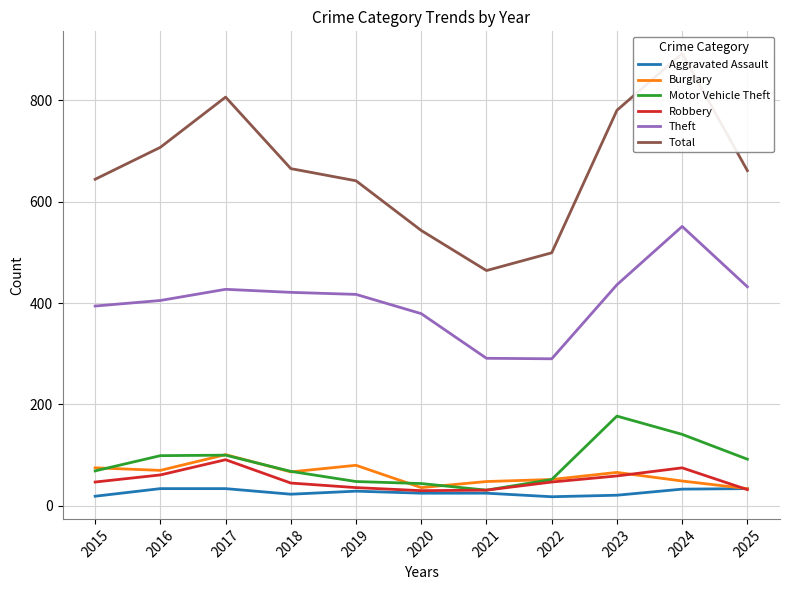

How many interior local valleys does the Aggravated Assault series have?

2